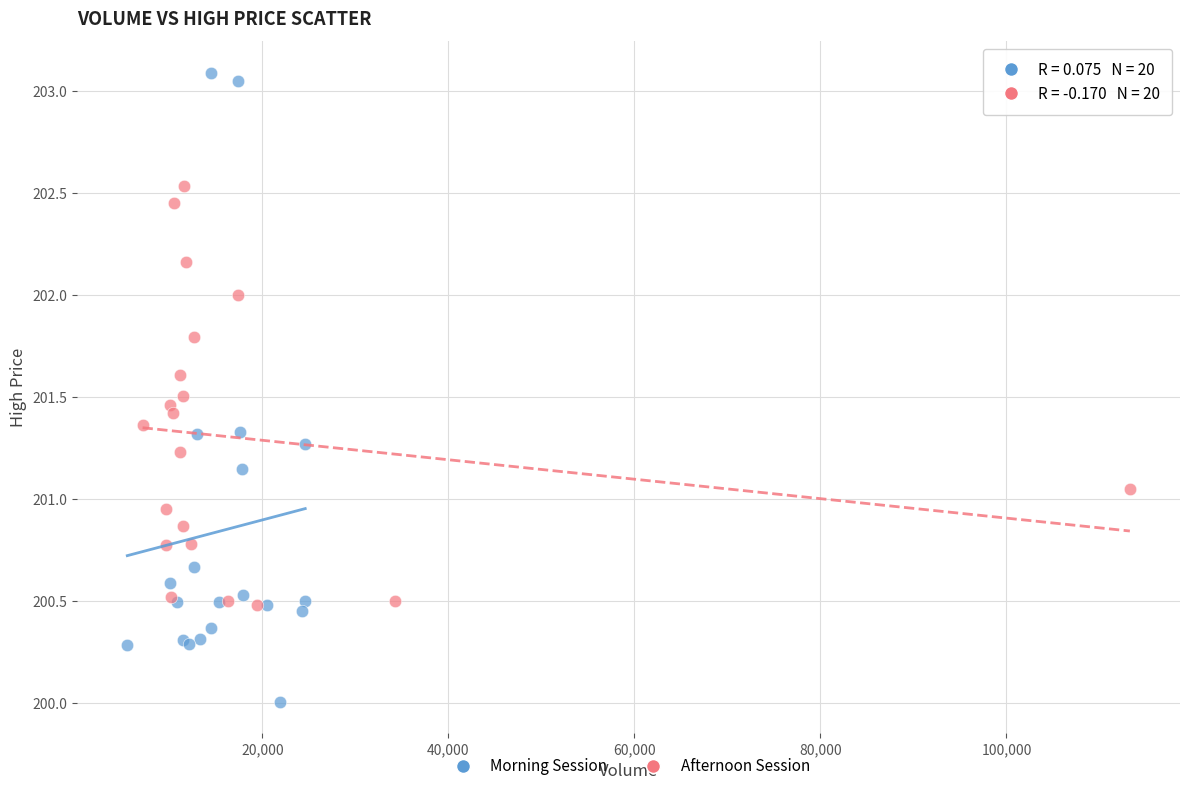

What are all the series names shown in the legend?

Morning Session, Afternoon Session